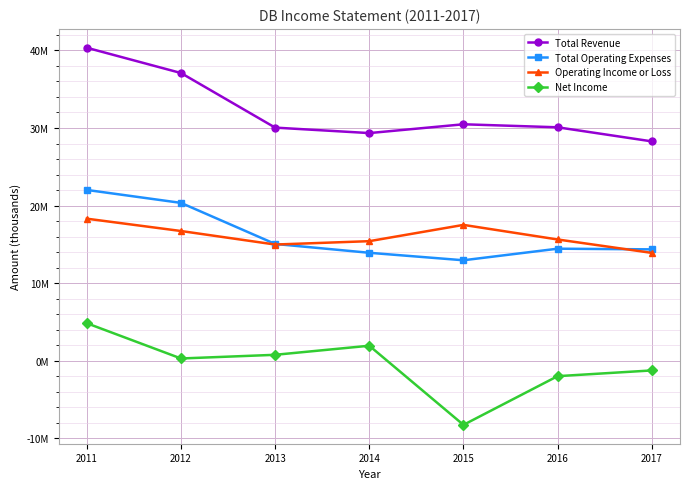

What is the difference between the maximum and minimum values in the Total Operating Expenses series?

9059500